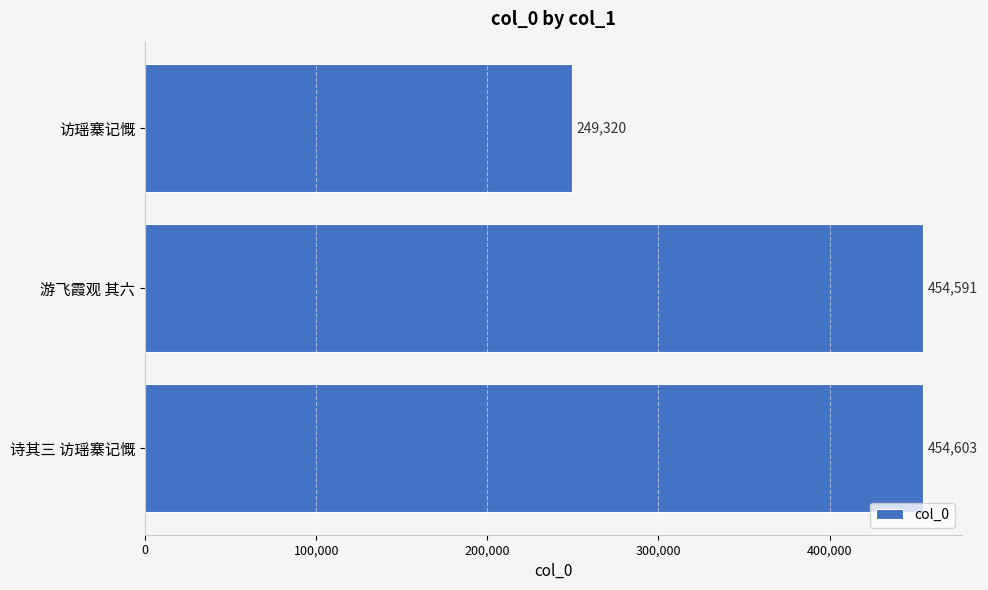

What is the change in value from 诗其三 访瑶寨记慨 to 游飞霞观 其六?

-12